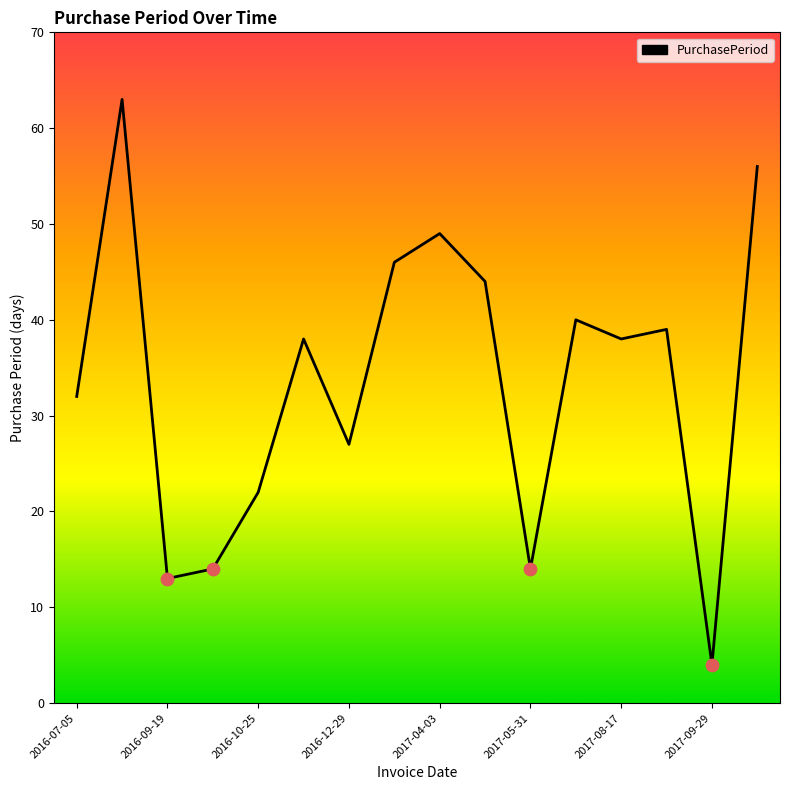

What is the smallest value displayed?

4